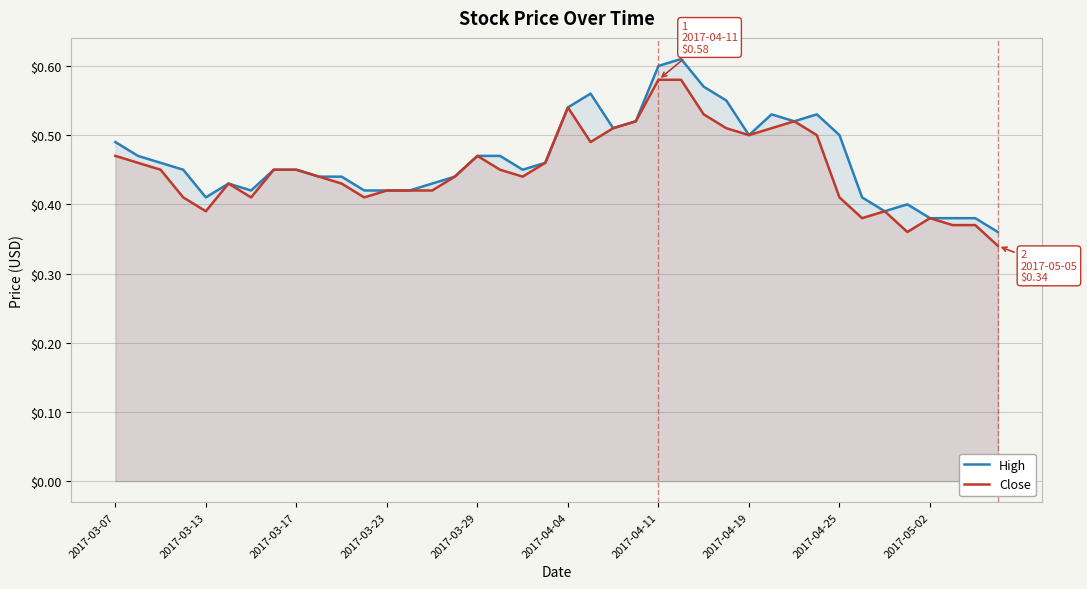

Count the High values in the range 0 to 1.

40